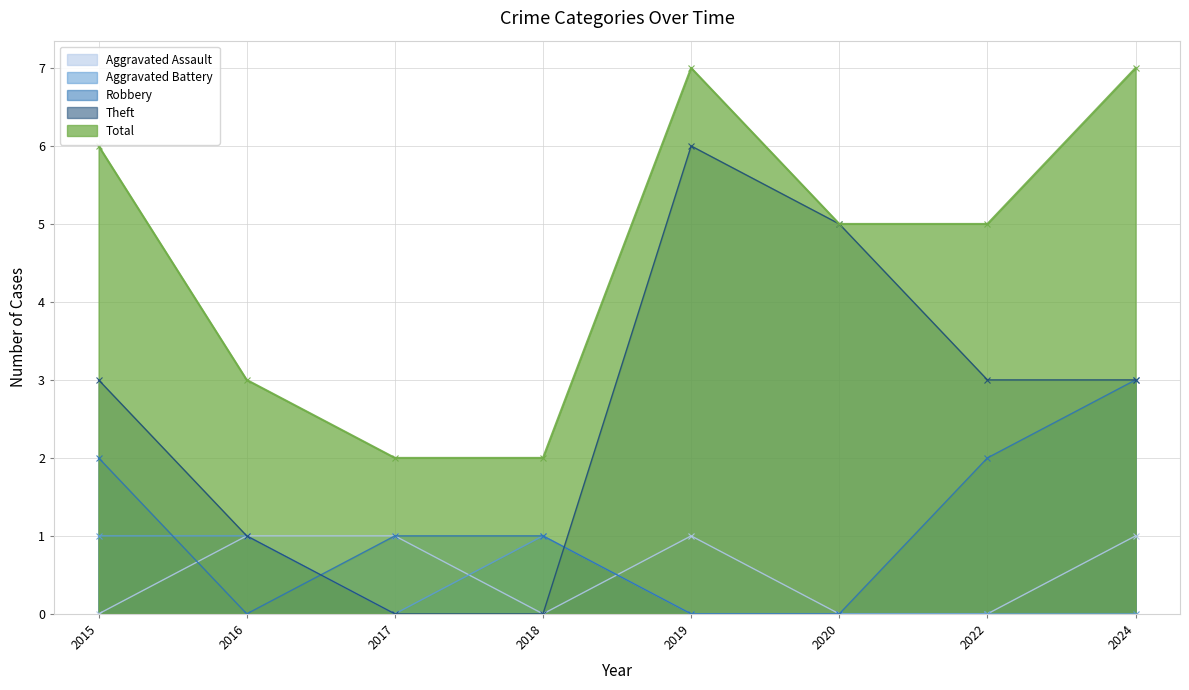

How many lines are shown in the chart?

5